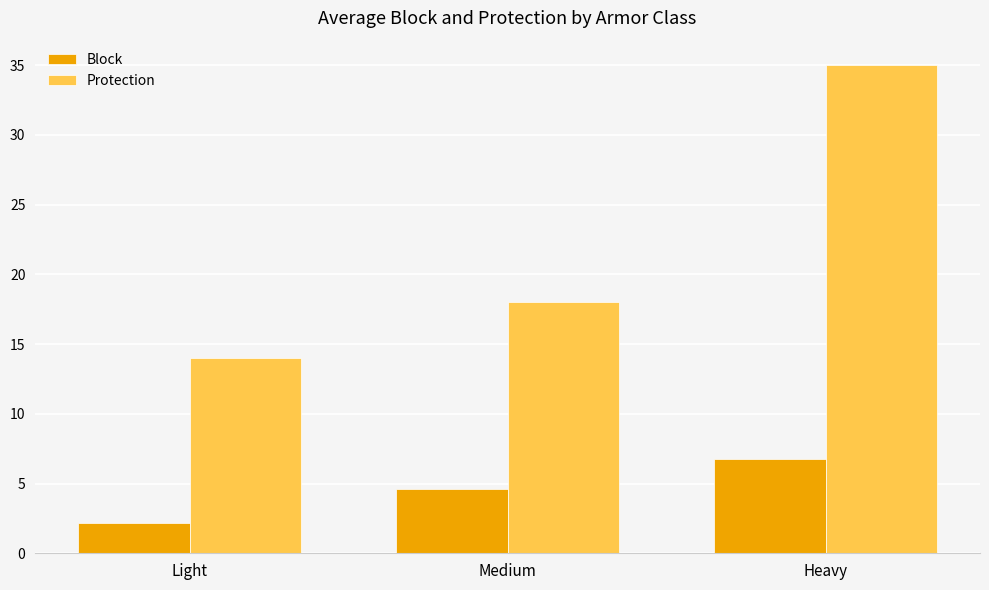

At which category is the sum across all series the highest?

Heavy